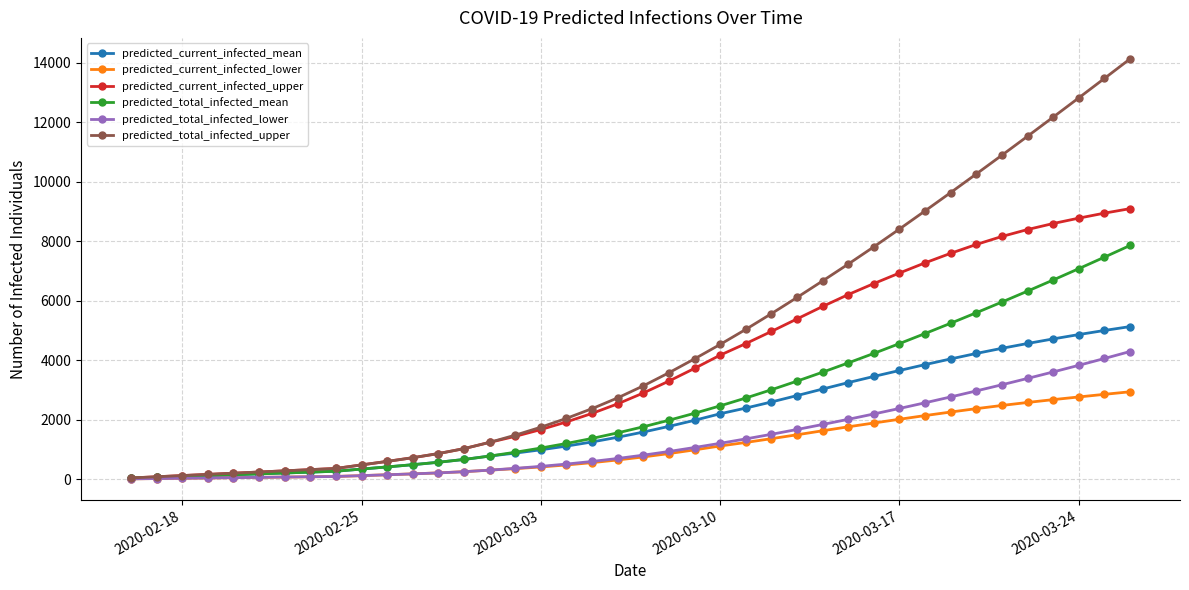

Which series has the largest total across all categories?

predicted_total_infected_upper